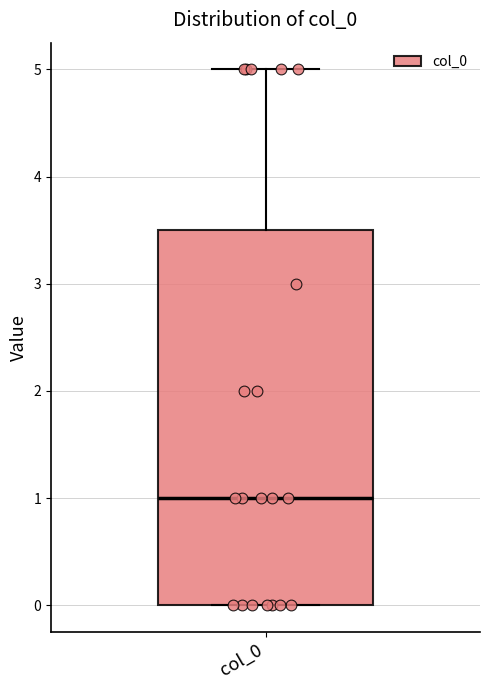

Where is the lower edge of the box for col_0 on the y-axis? The values are not printed on the chart, so give them approximately, as read against the axis.

0.0